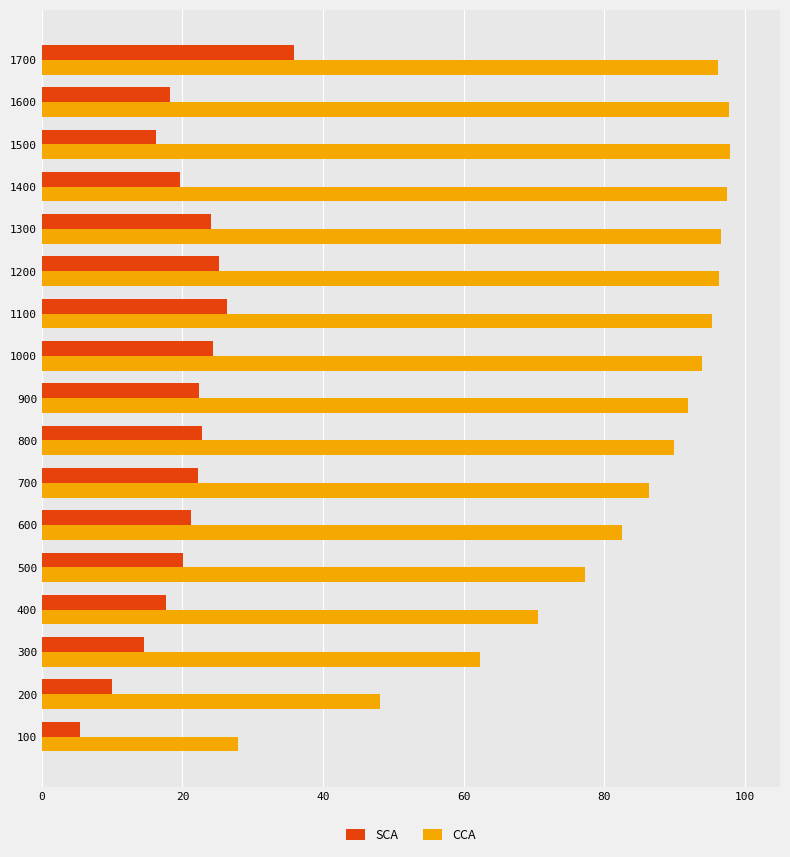

How many data points in SCA are above 21?

9